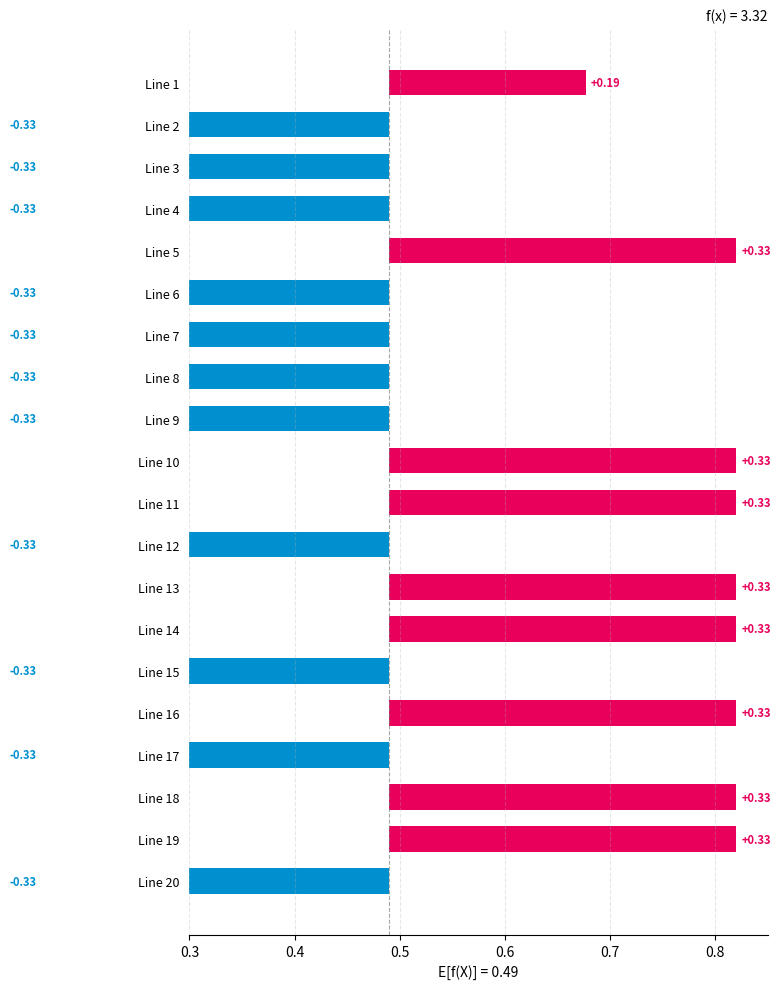

How many data points are above 0?

9